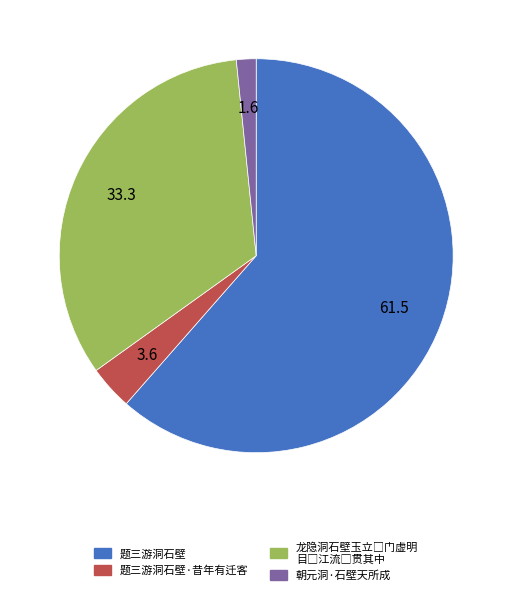

Is there any slice that represents more than half of the pie?

Yes